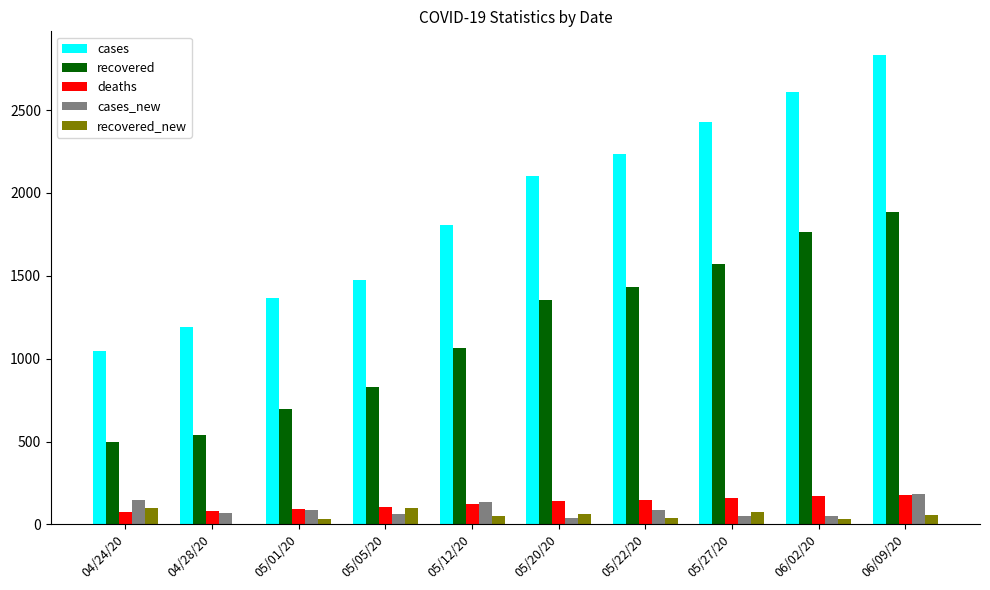

True or false: deaths has a value of 123 at 05/12/20.

True